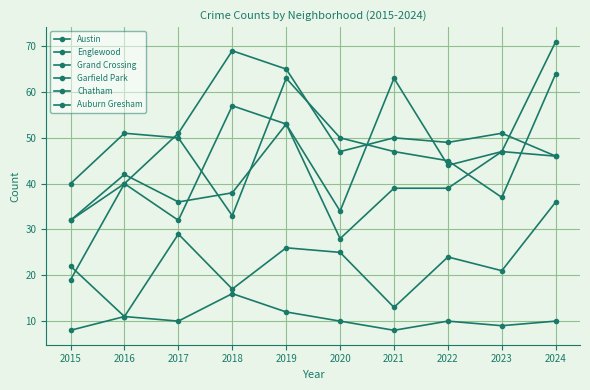

What is the difference between the maximum and minimum values in the Grand Crossing series?

43